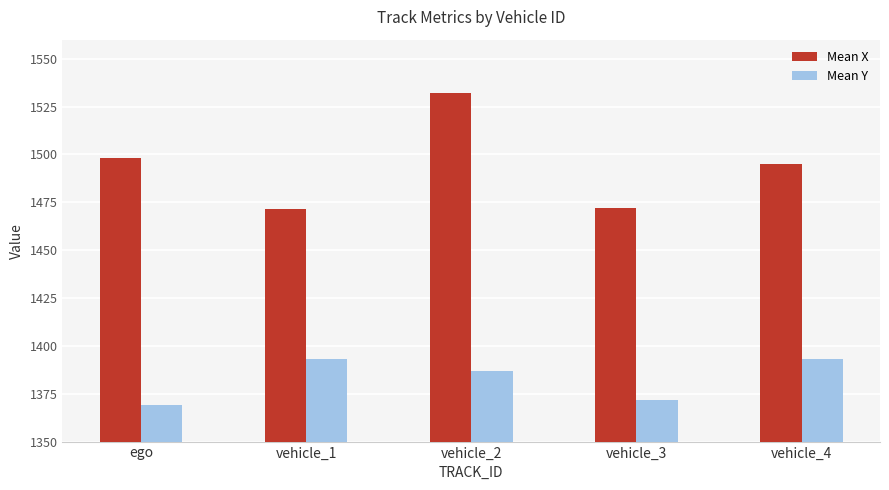

What is the average value of the Mean X series?

1493.6